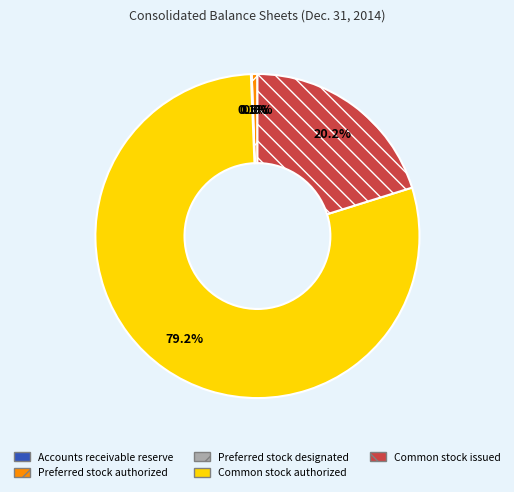

Which category has the biggest portion of the pie?

Common stock authorized